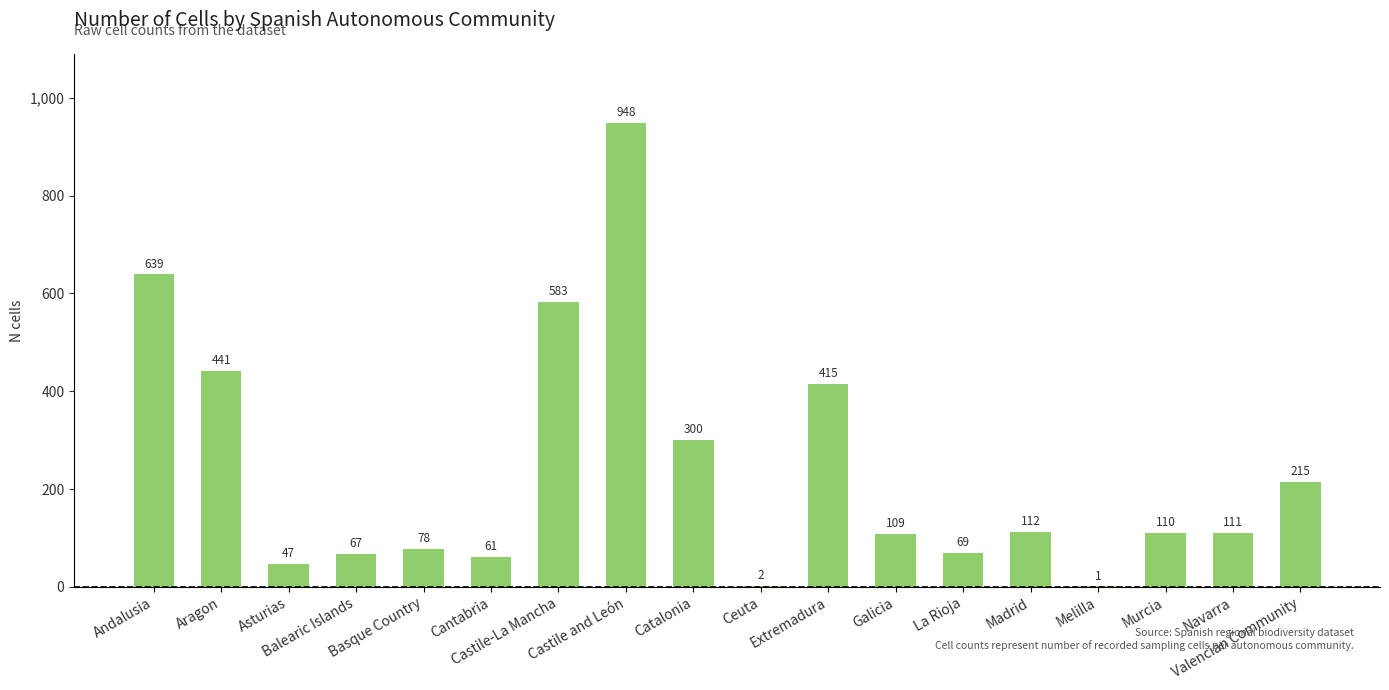

What is the change in value from Aragon to Melilla?

-440